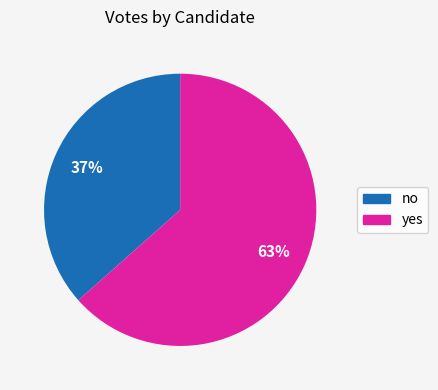

To the nearest percent, what is the combined percentage of yes and no?

100%